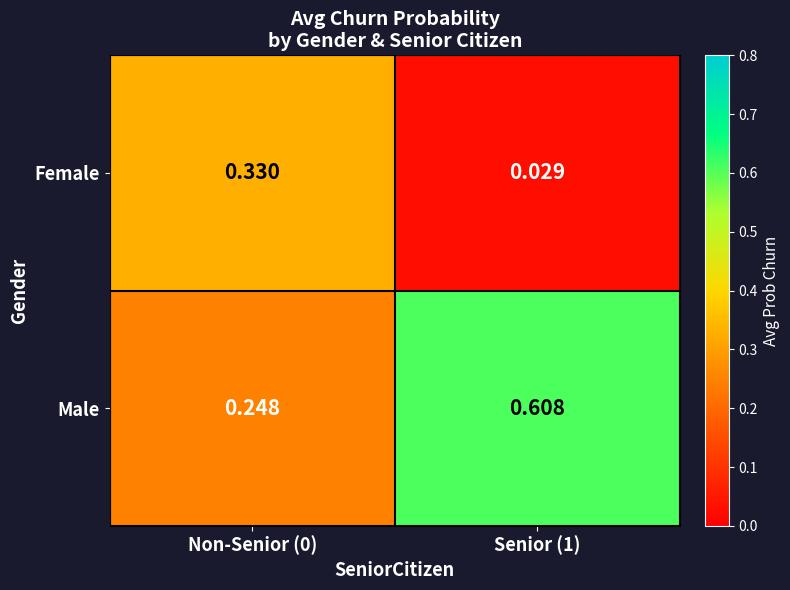

Which series has the widest spread of values?

Male